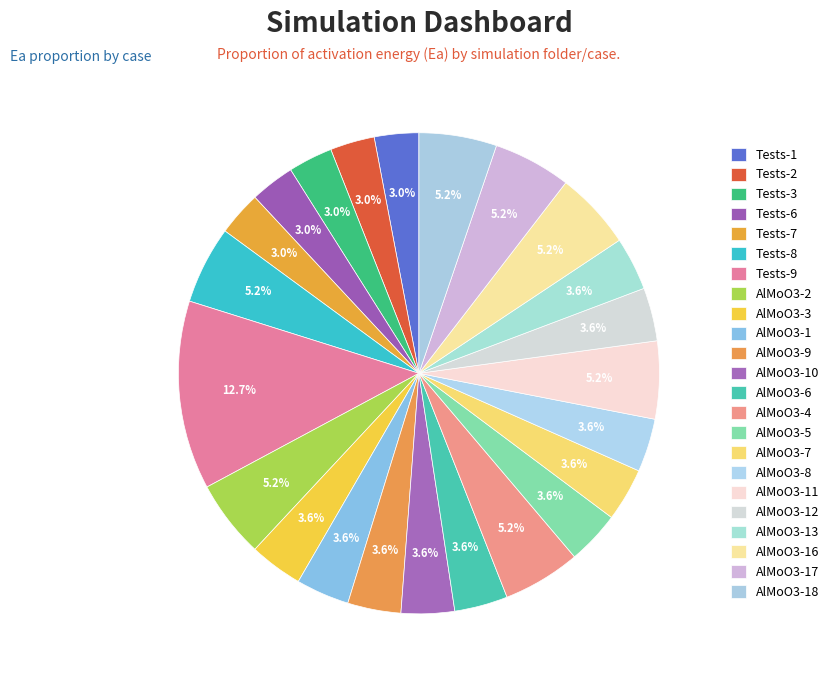

How many slices are in this pie chart?

23